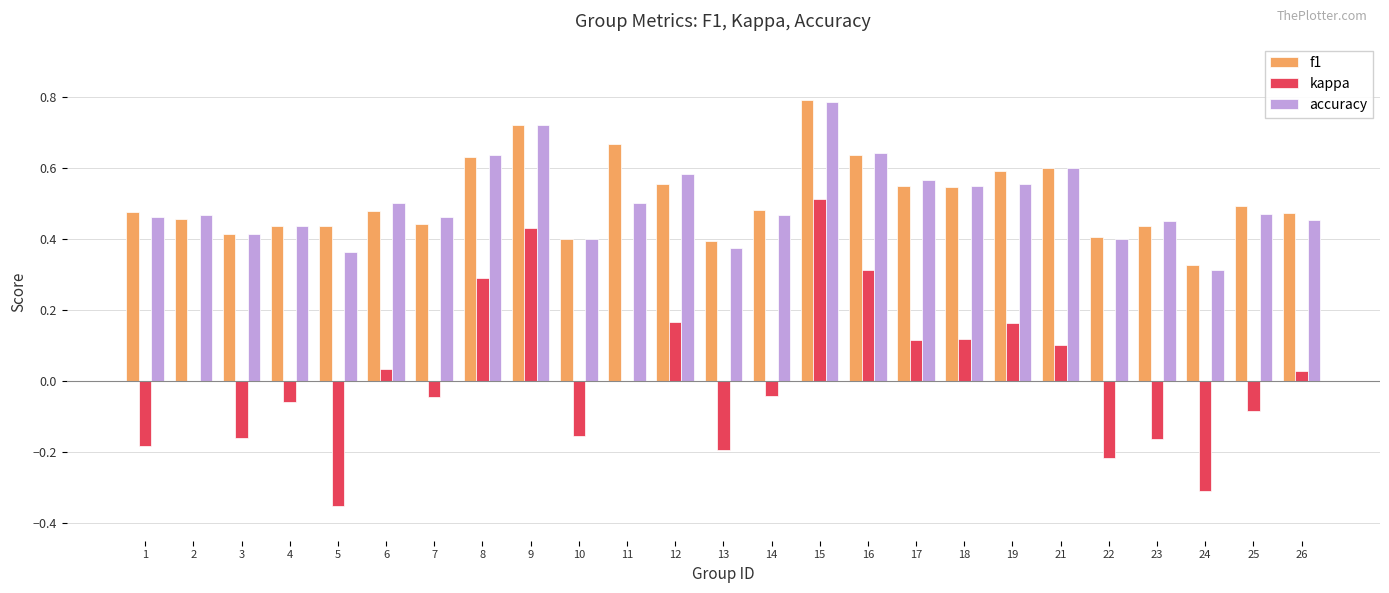

How many groups of bars are there?

25